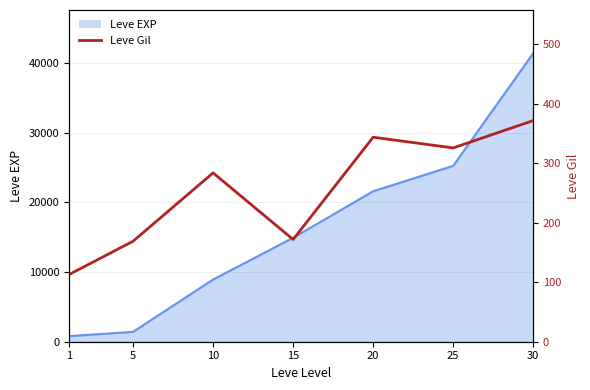

Is it true that the value at 20 is 596?

False